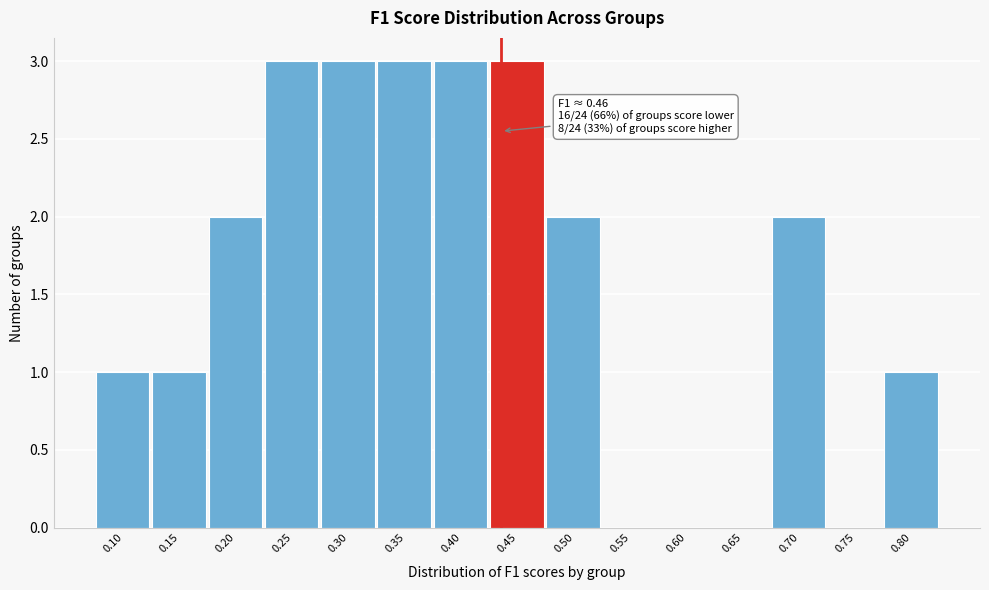

Reading right to left, extract all data points from this chart.

0.80=1	0.75=0	0.70=2	0.65=0	0.60=0	0.55=0	0.50=2	0.45=3	0.40=3	0.35=3	0.30=3	0.25=3	0.20=2	0.15=1	0.10=1